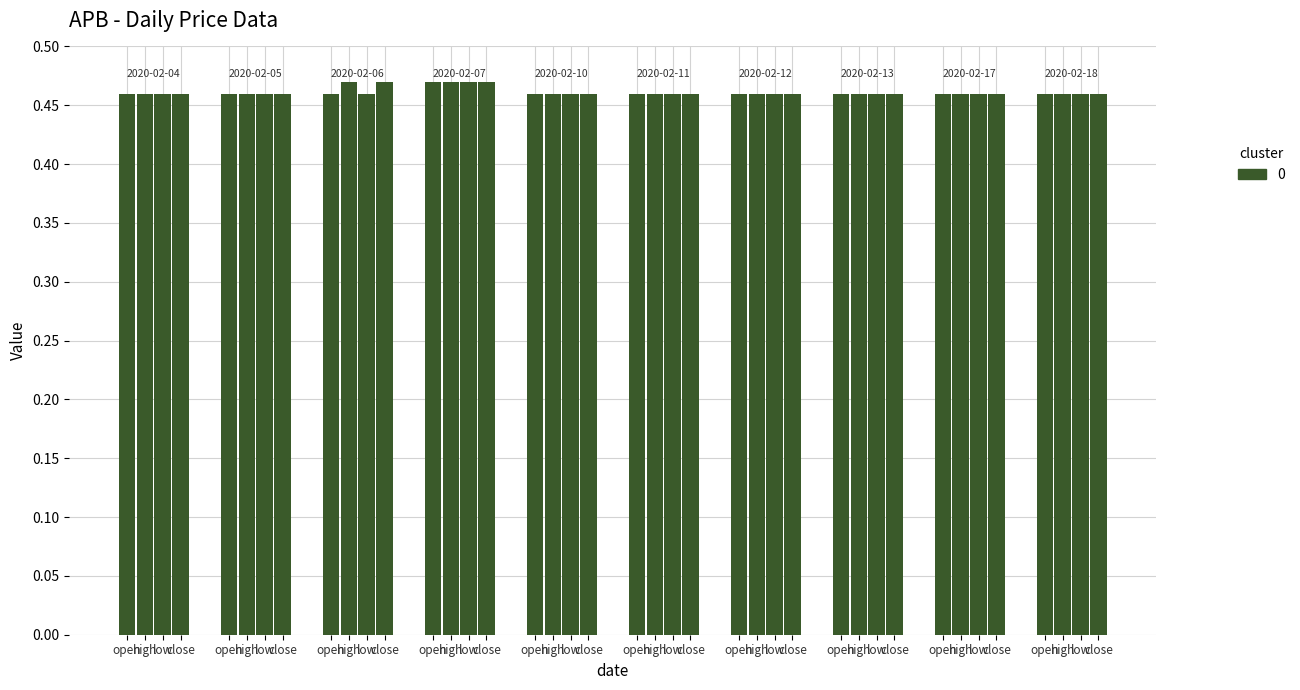

At which category is the sum across all series the highest?

close